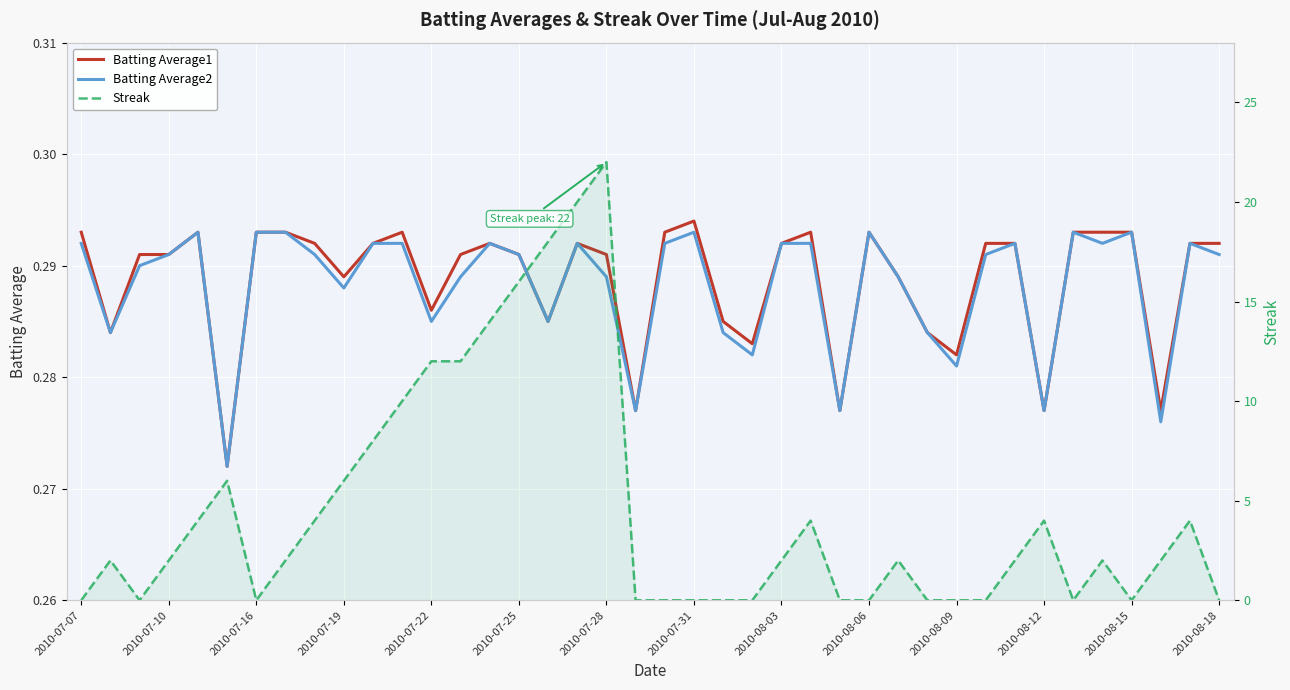

At how many categories does at least one series exceed 9?

8